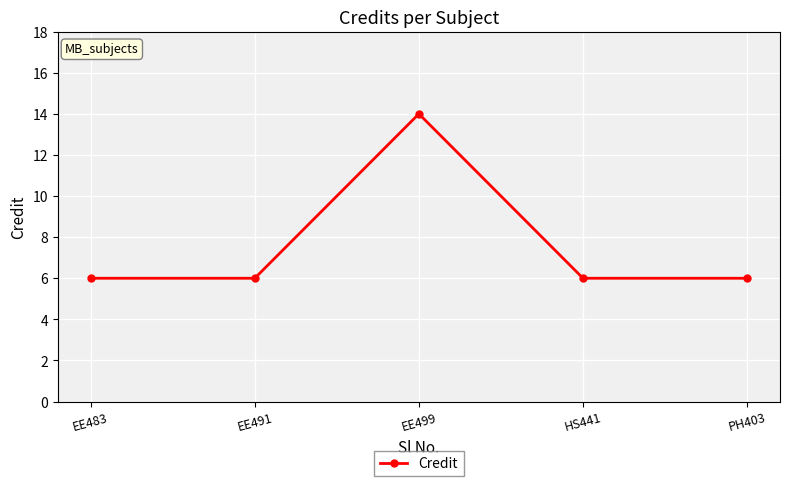

Which has a higher value, EE499 or PH403?

EE499